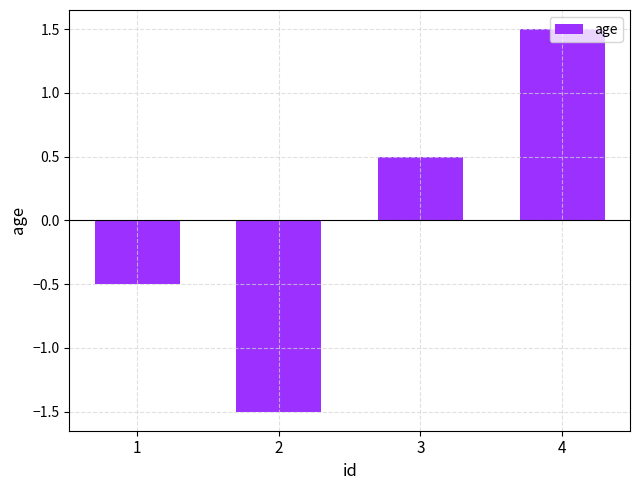

How many distinct data groups are displayed?

1